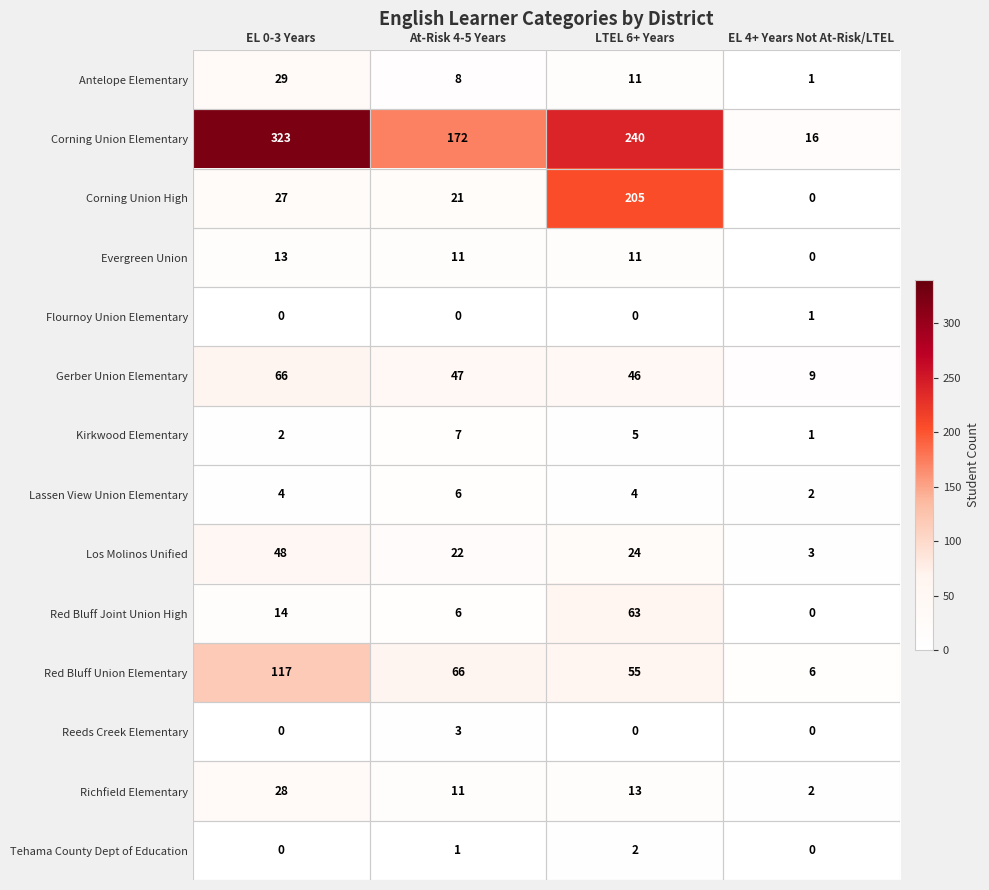

Count the Antelope Elementary values in the range 8 to 29.

3